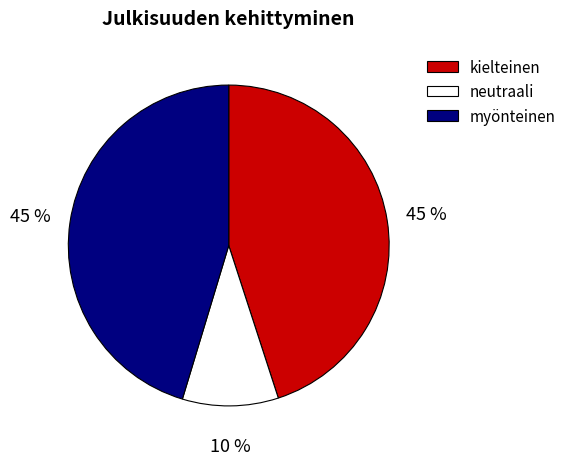

Is there any slice that represents more than half of the pie?

No